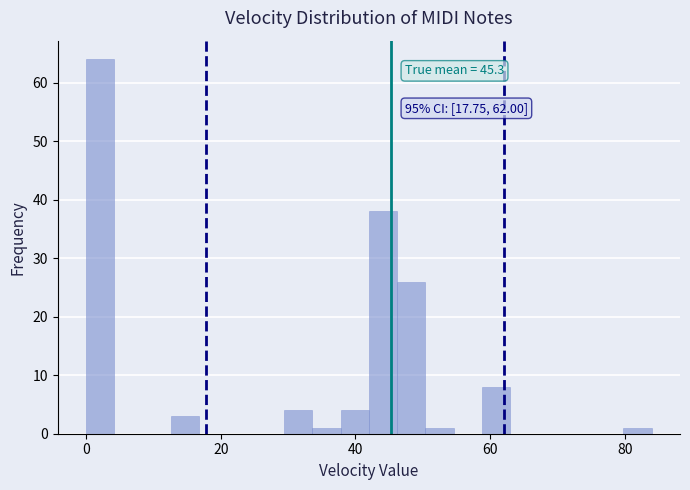

Read against the x-axis, roughly where is the centre of the tallest bar?

2